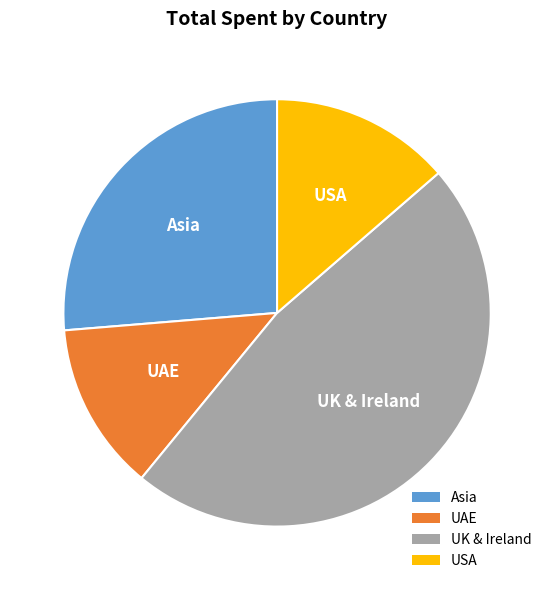

Is it true that UK & Ireland is 54% of the pie?

False